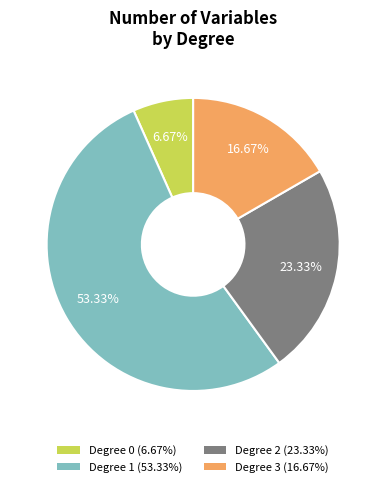

Is Degree 2 the majority of the pie?

No